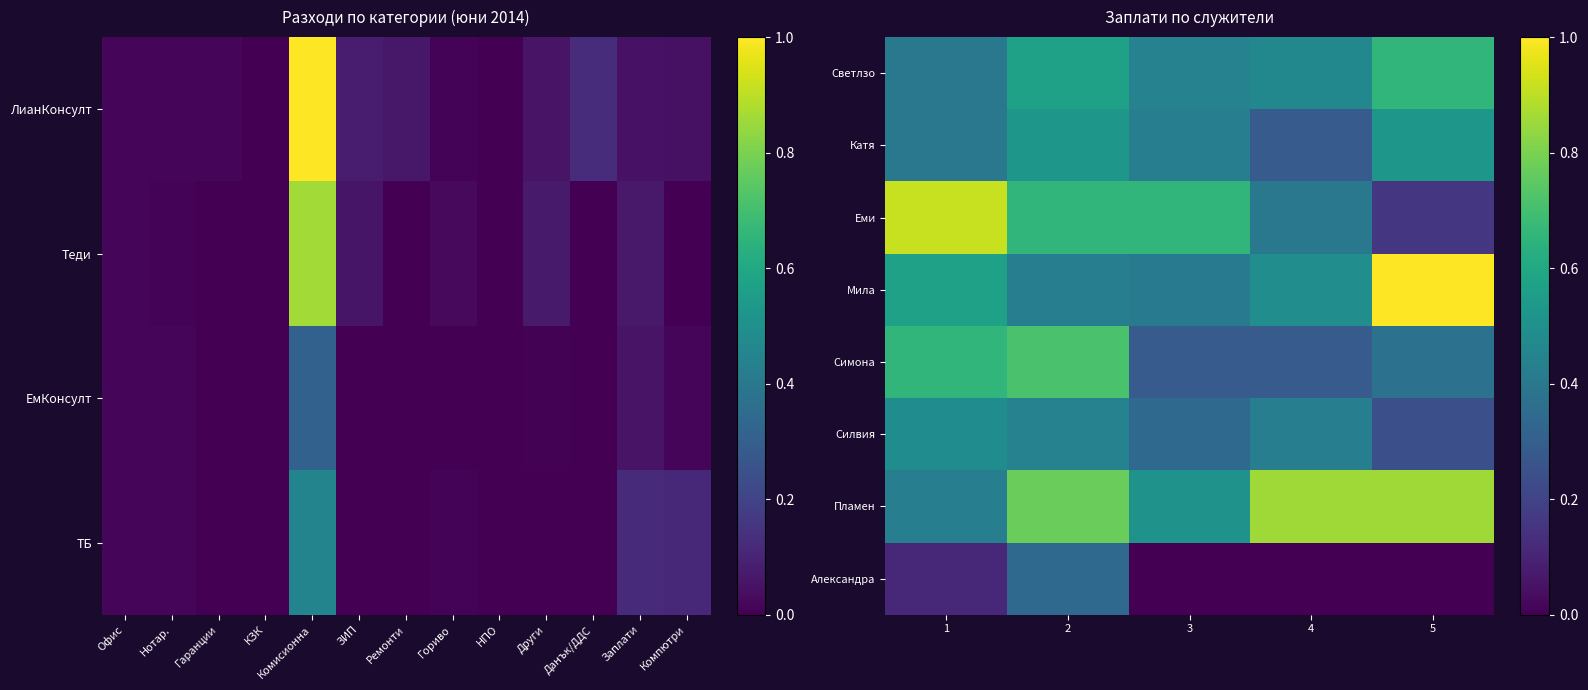

True or false: Светлзо has a value of 0.8 at 4.

False